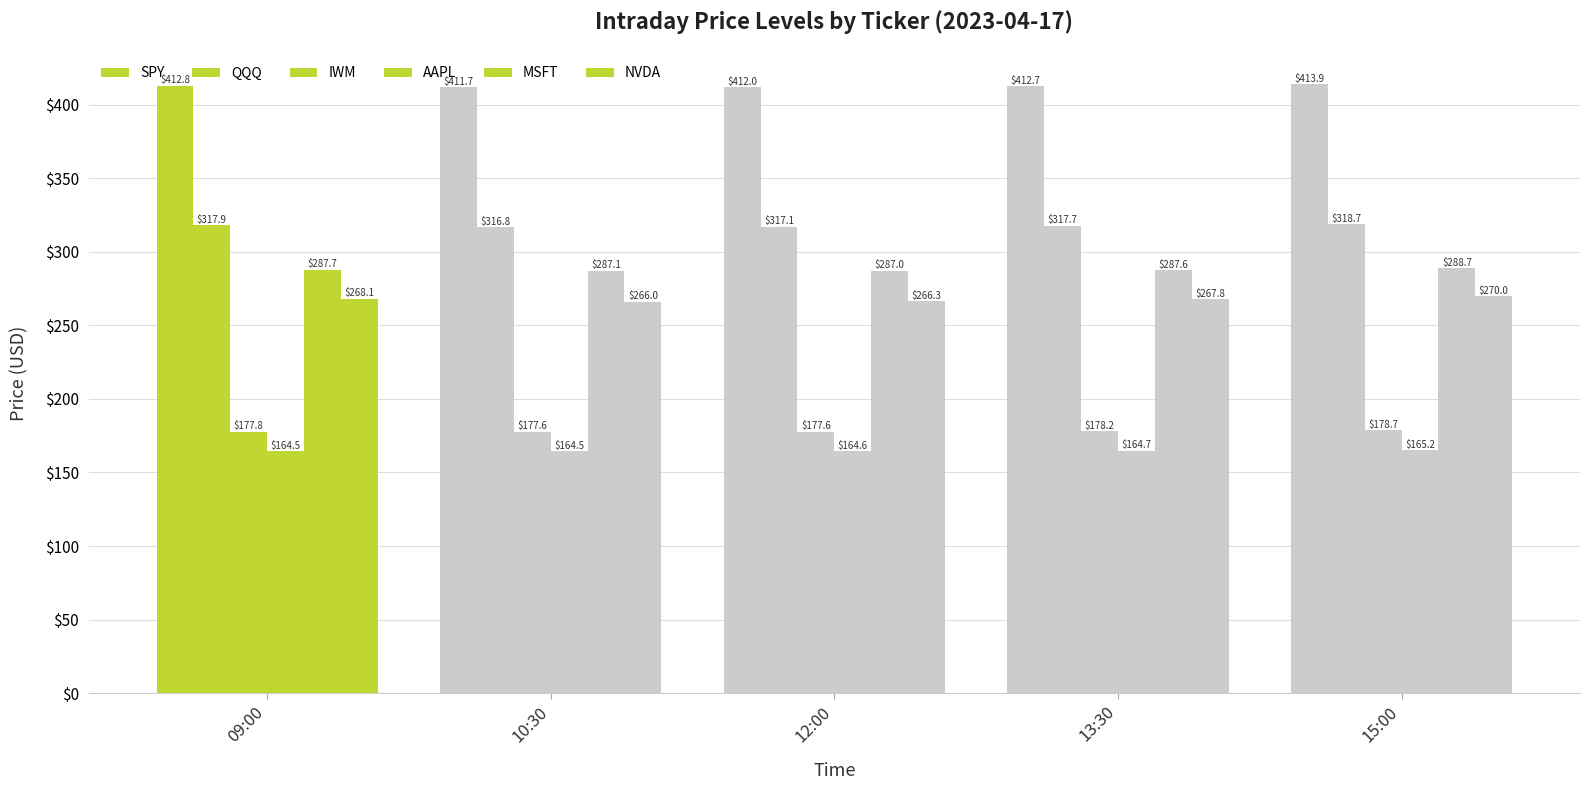

How many categories are shown in the chart?

5